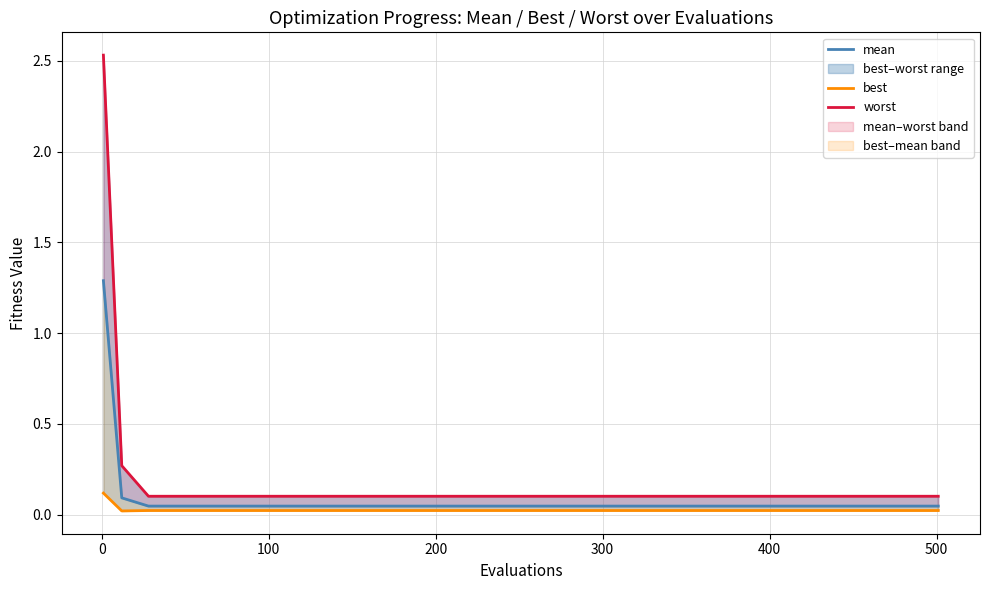

Does the chart have visible grid lines?

Yes